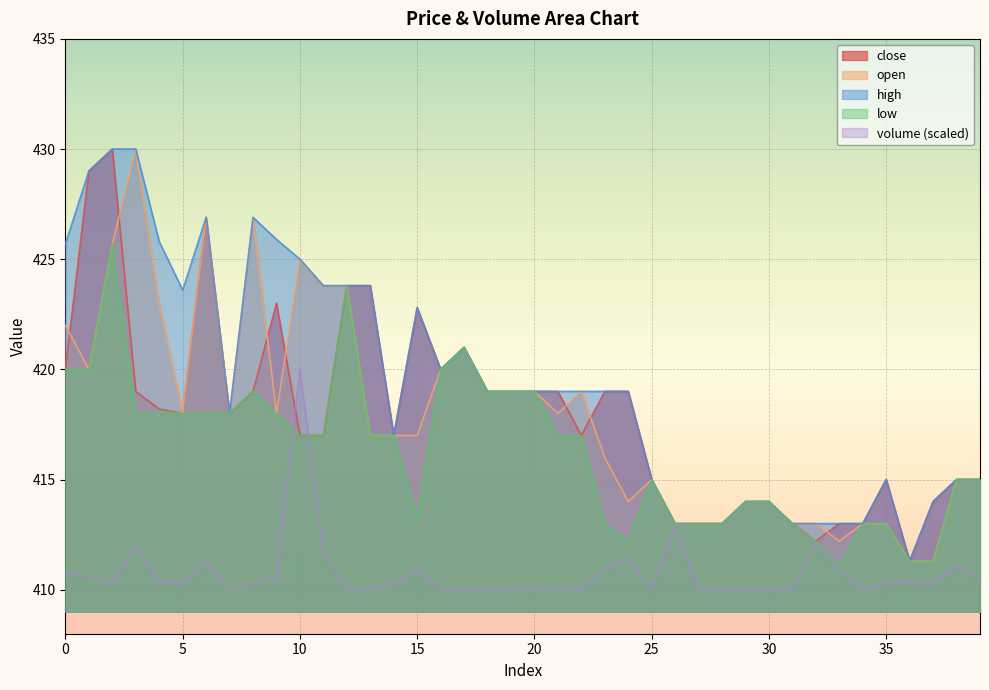

True or false: low and open cross at least once.

False